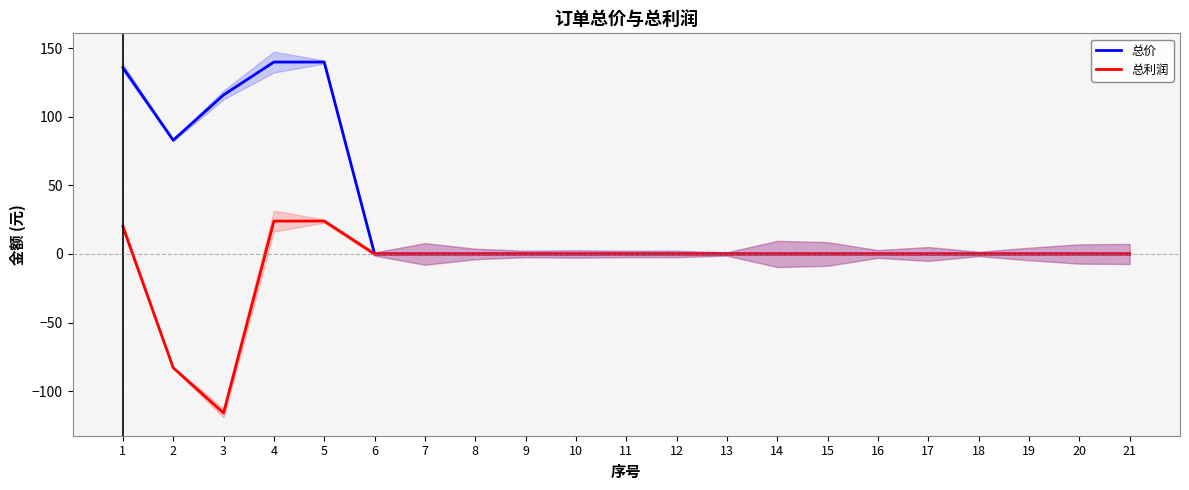

Between 3 and 17, which series saw the biggest shift?

总价